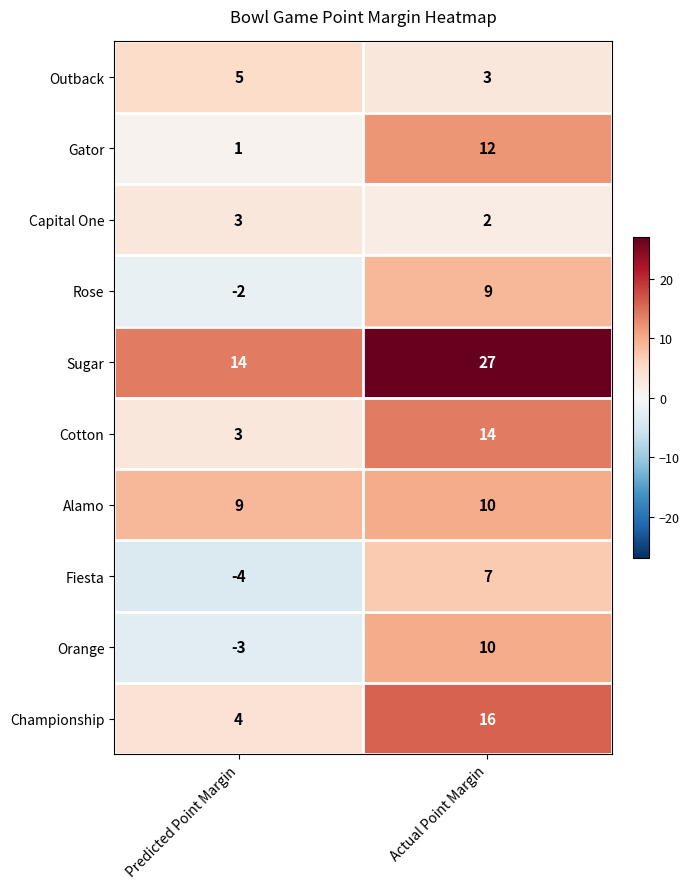

What is the spread (max minus min) of values at Predicted Point Margin?

18